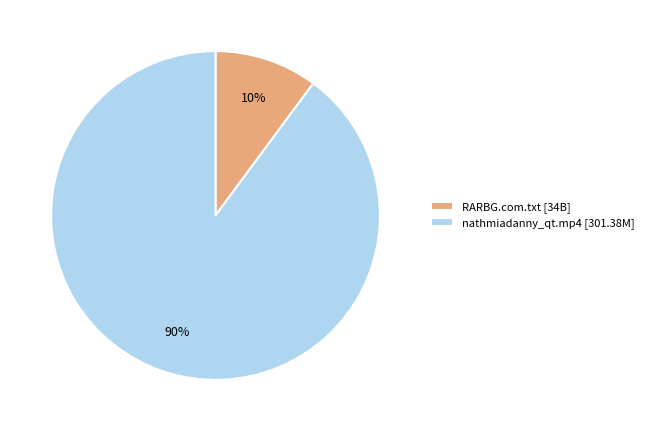

What is the smallest slice in the pie chart?

RARBG.com.txt